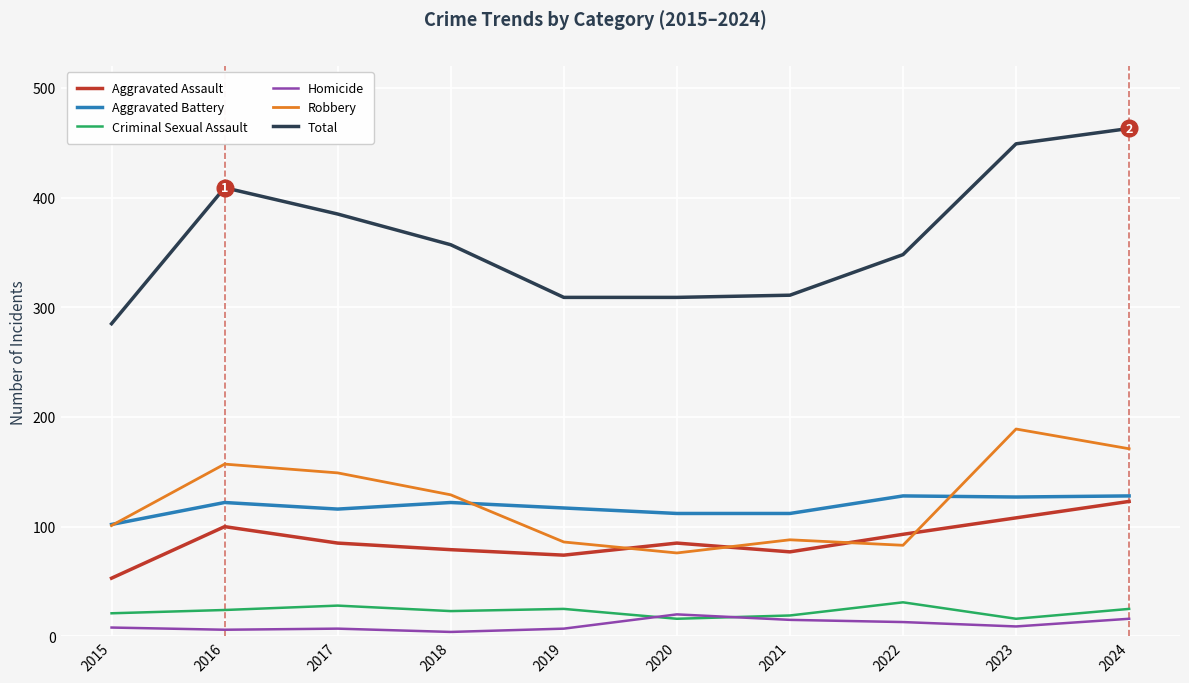

What is the sum of all Aggravated Assault values?

877